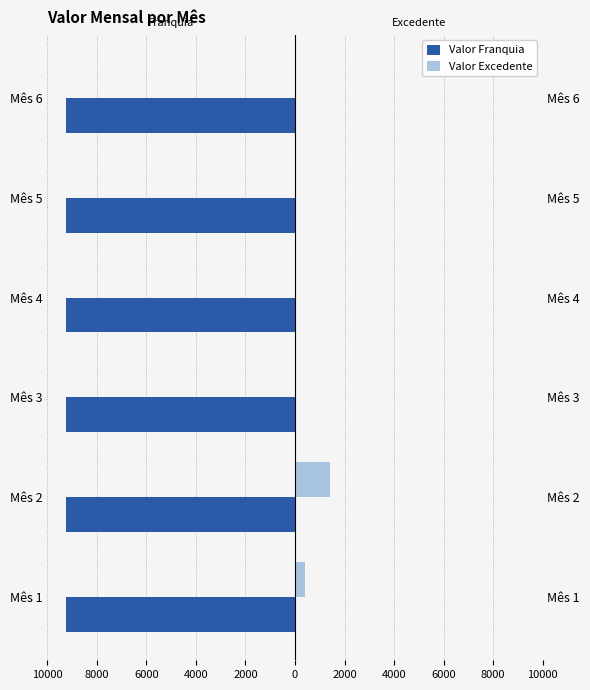

How many bars are there in each group?

2